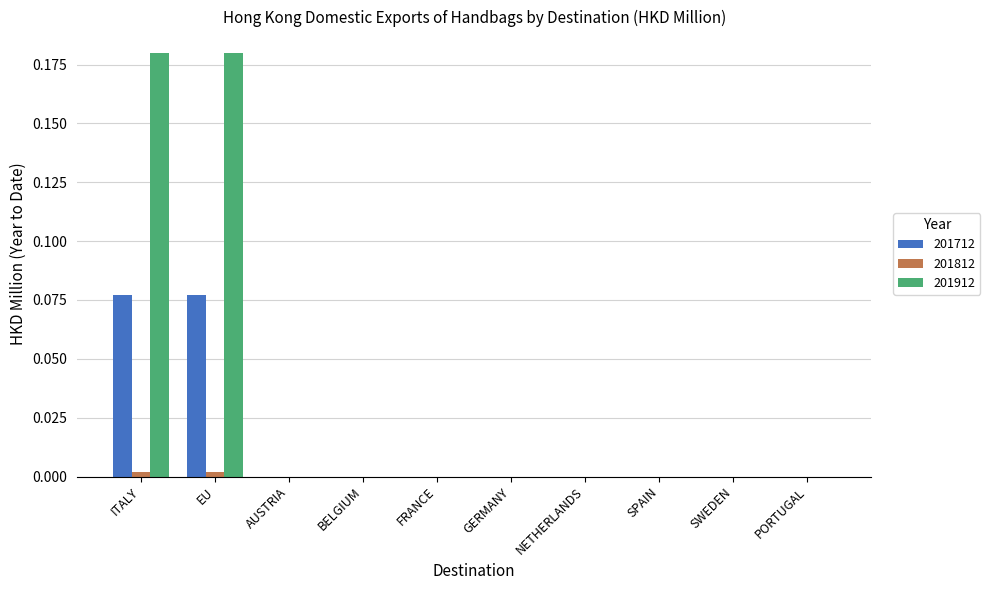

Which series has the widest spread of values?

201912